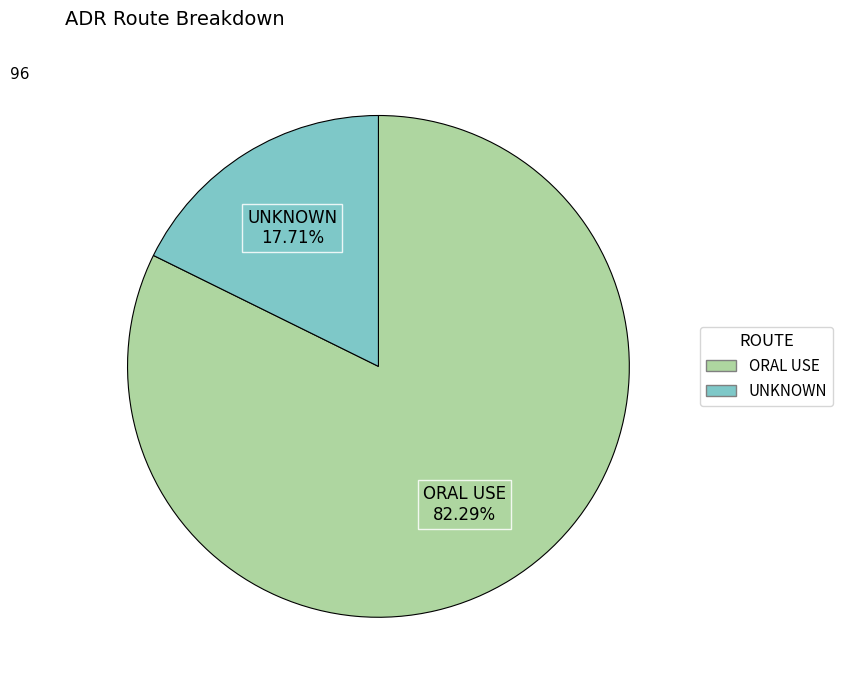

Which slice is the largest?

ORAL USE